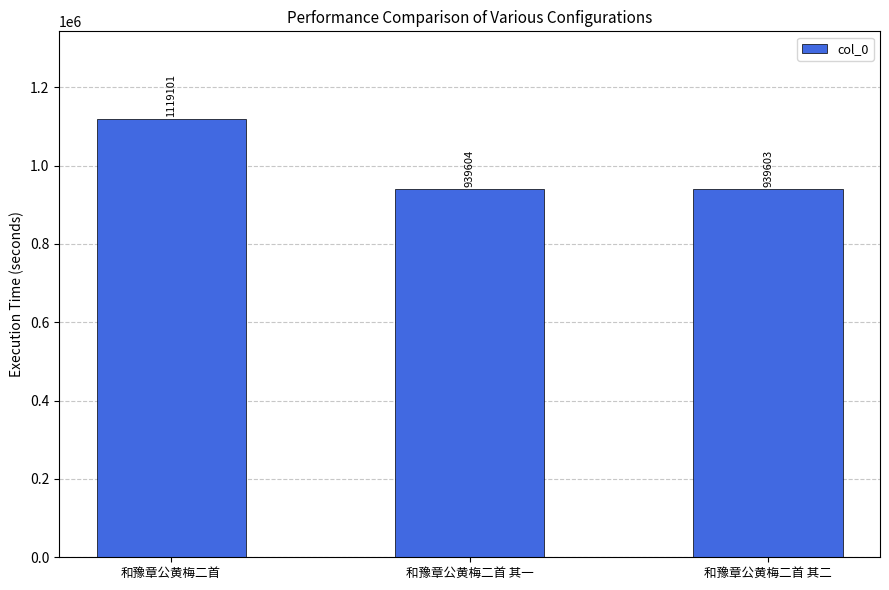

What is the difference between the values at 和豫章公黄梅二首 其二 and 和豫章公黄梅二首?

179498